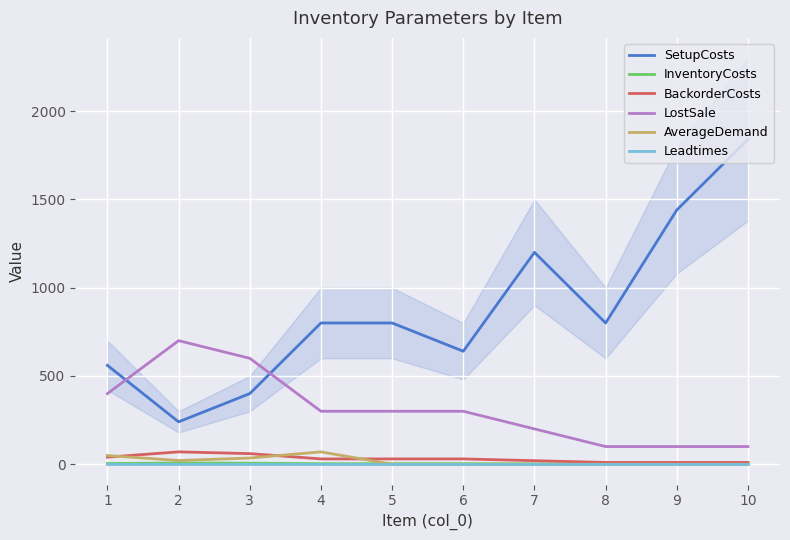

Count the BackorderCosts values in the range 10 to 40.

8